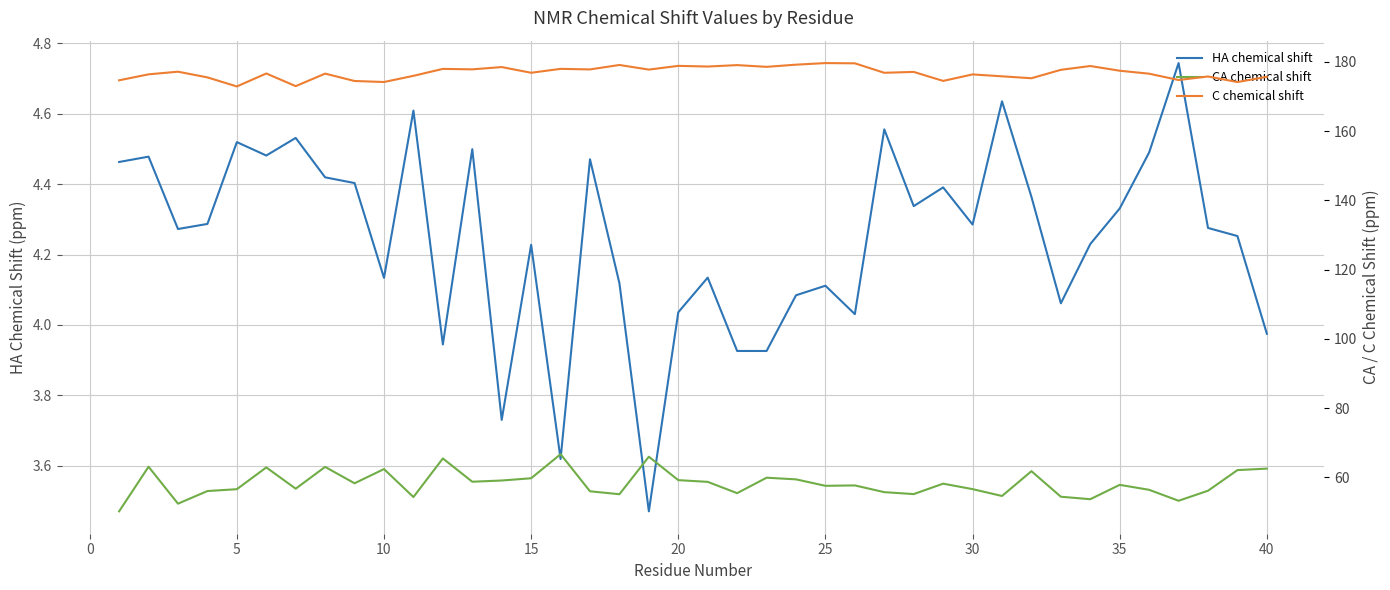

What is the sum of all CA chemical shift values?

2328.8